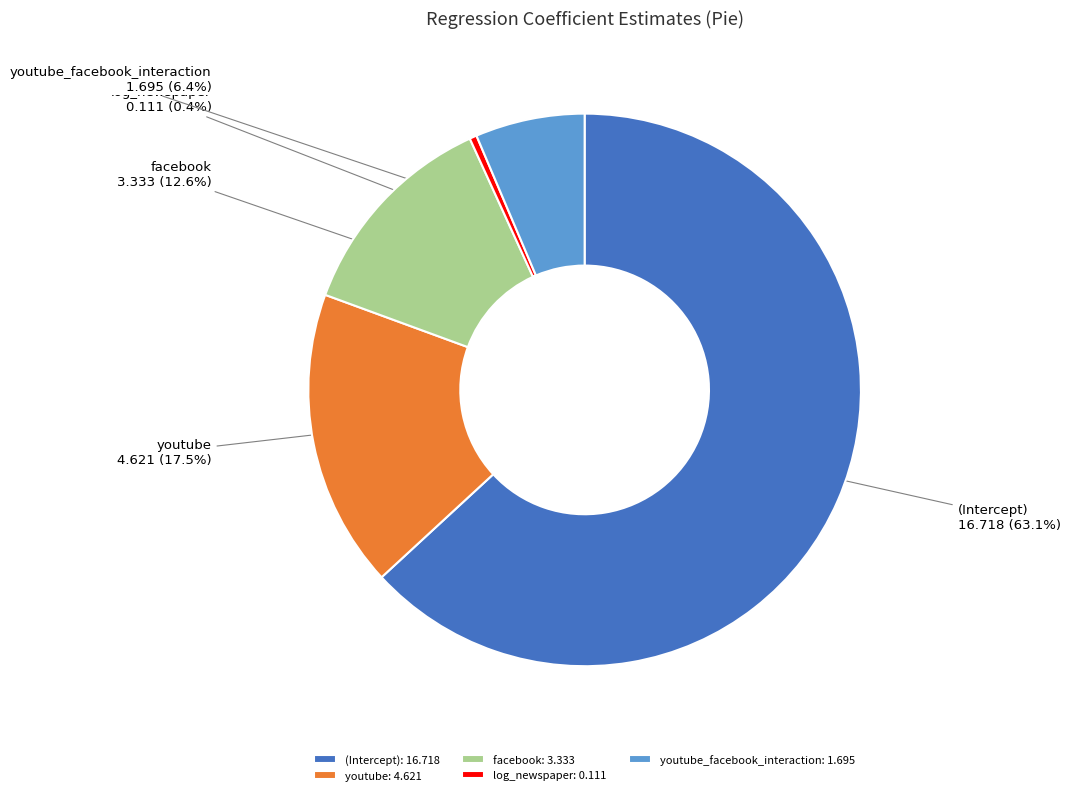

Does (Intercept) account for over 50% of the chart?

Yes